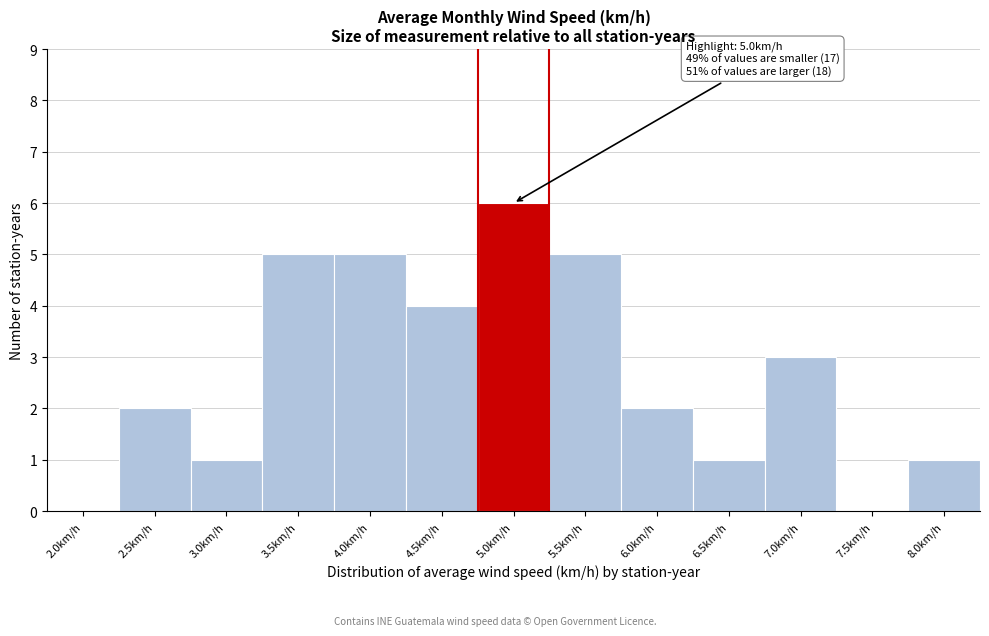

Reading left to right, list all the values displayed in this chart.

2.0km/h=0	2.5km/h=2	3.0km/h=1	3.5km/h=5	4.0km/h=5	4.5km/h=4	5.0km/h=6	5.5km/h=5	6.0km/h=2	6.5km/h=1	7.0km/h=3	7.5km/h=0	8.0km/h=1